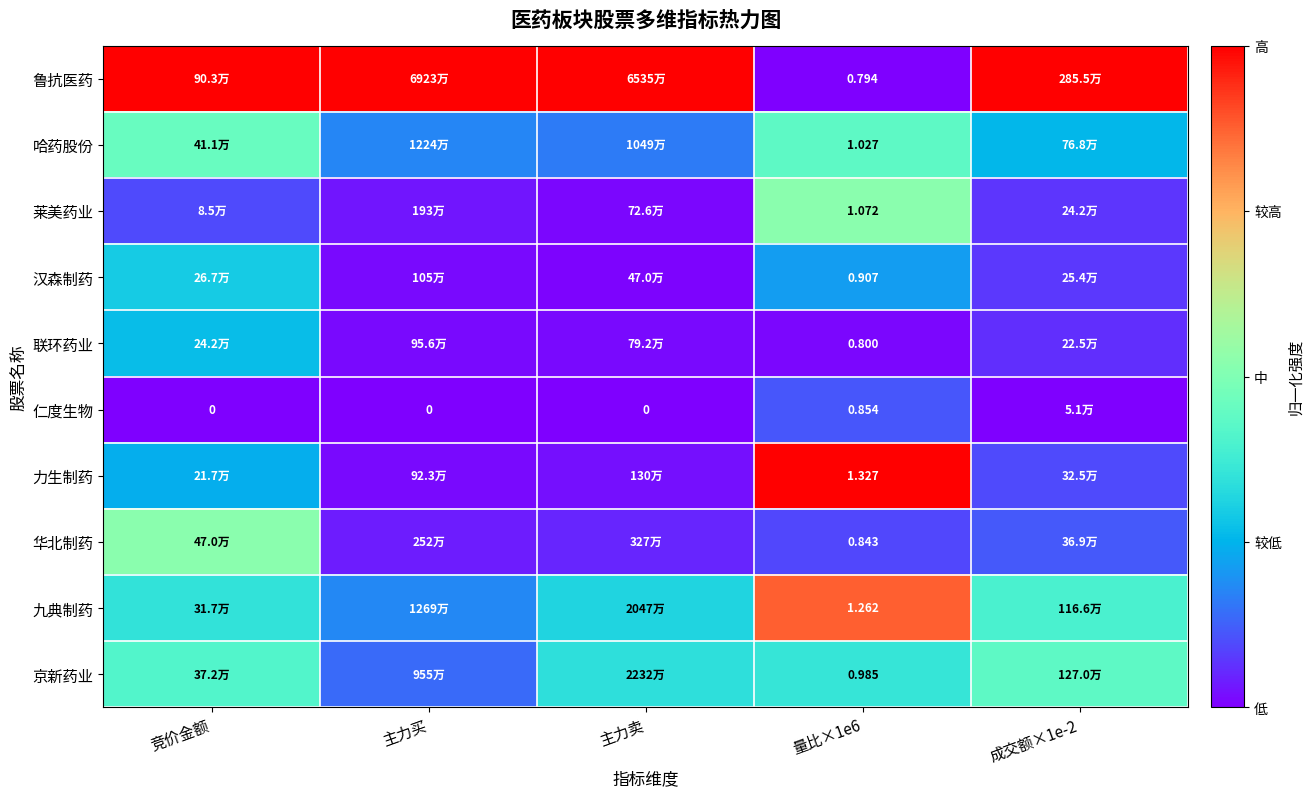

At which category is the sum across all series the highest?

竞价金额